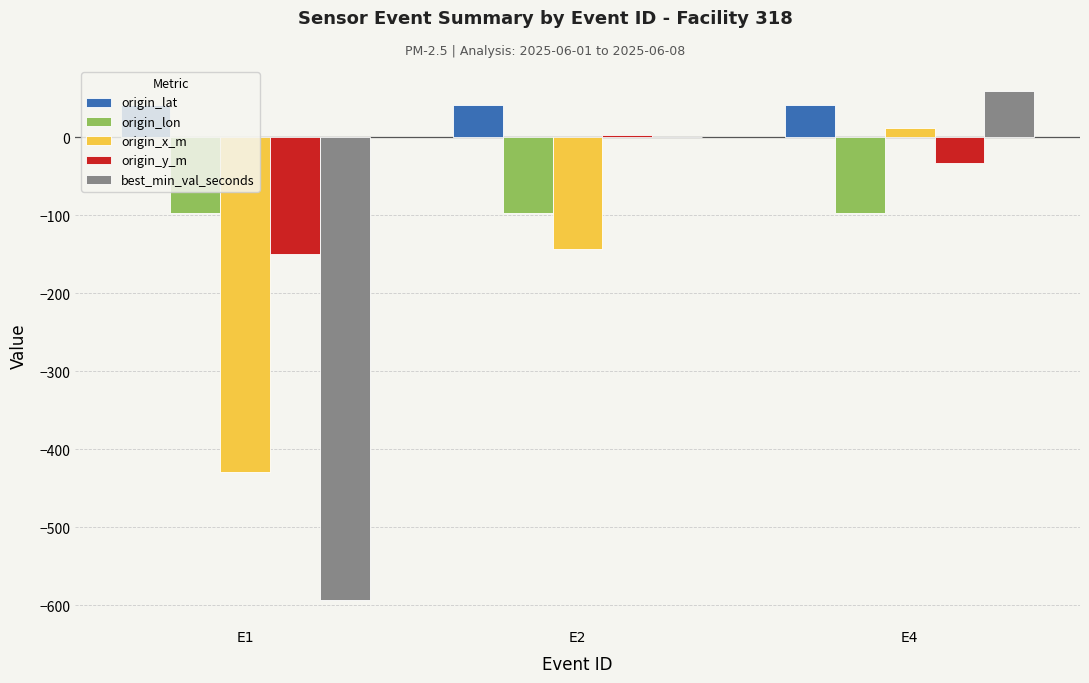

At which label does origin_x_m reach its peak?

E4